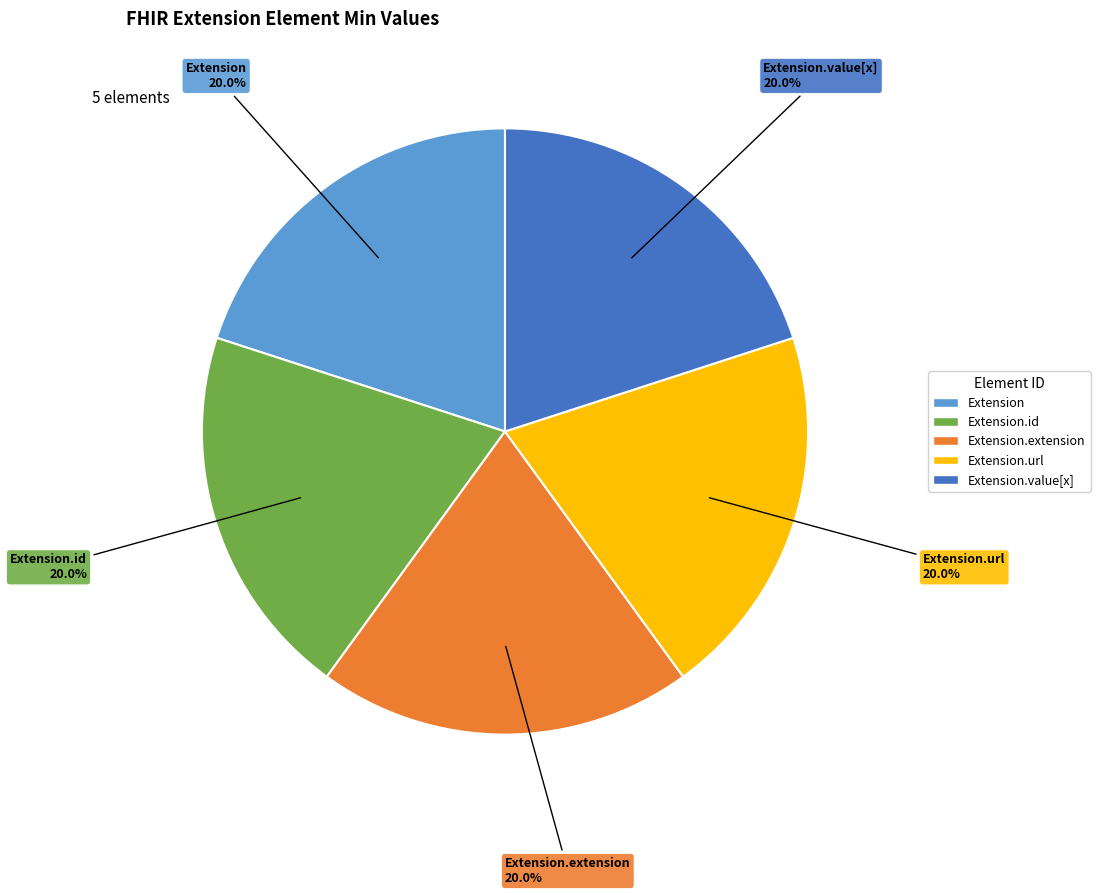

Is there any slice that represents more than half of the pie?

No